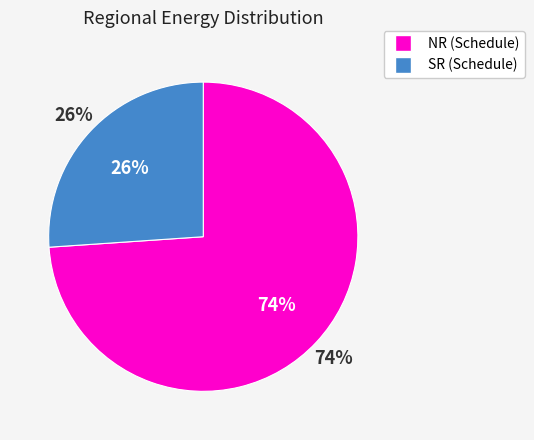

What is the total percentage of SR and NR?

100.0%